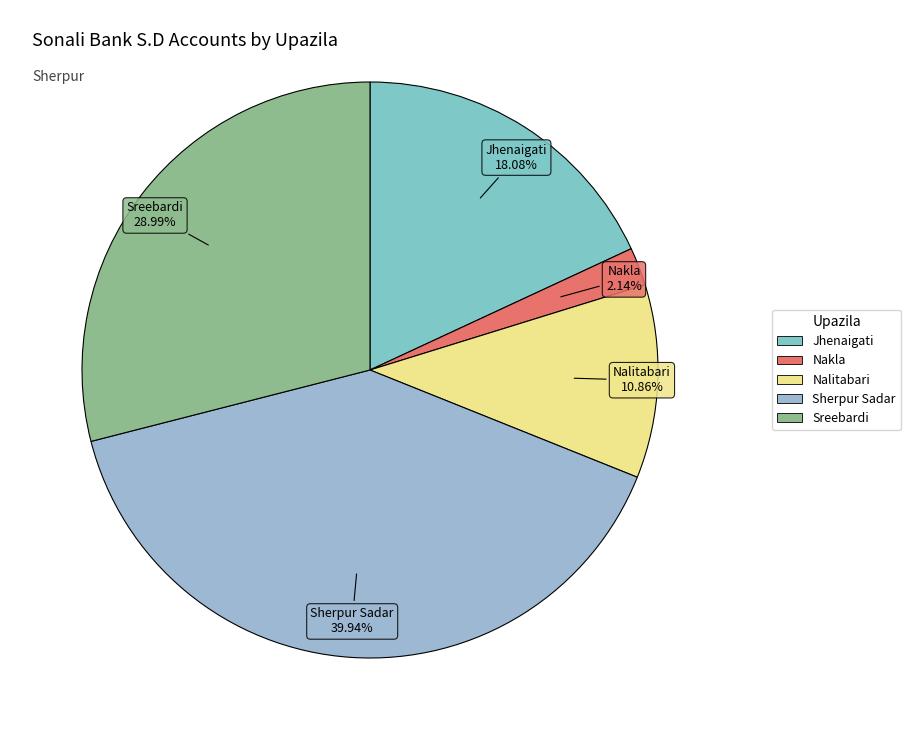

True or false: Nakla accounts for 12% of the total.

False